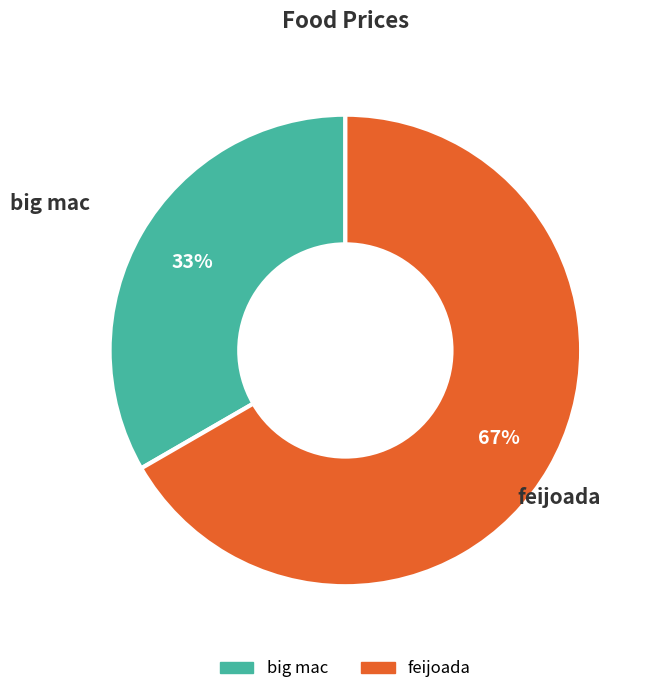

To the nearest percent, what is the average slice percentage?

50%